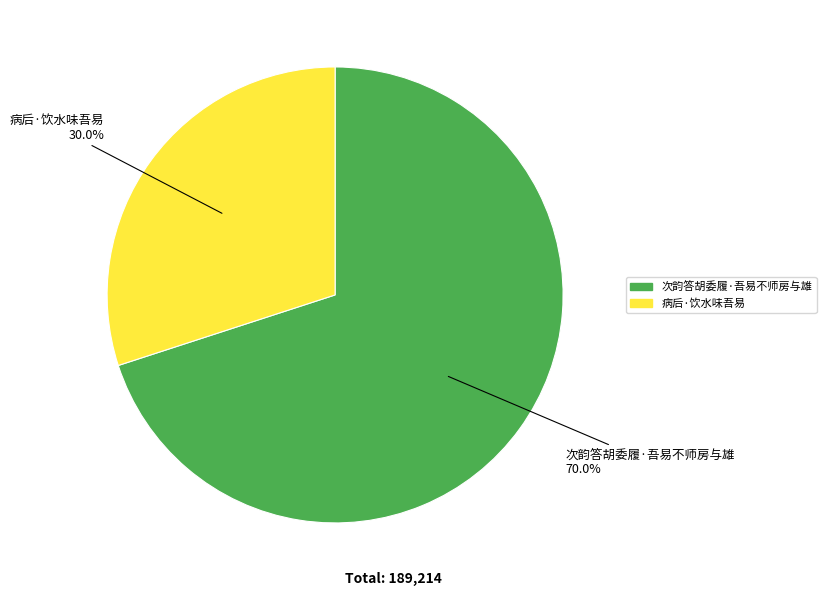

Is there any slice that represents more than half of the pie?

Yes